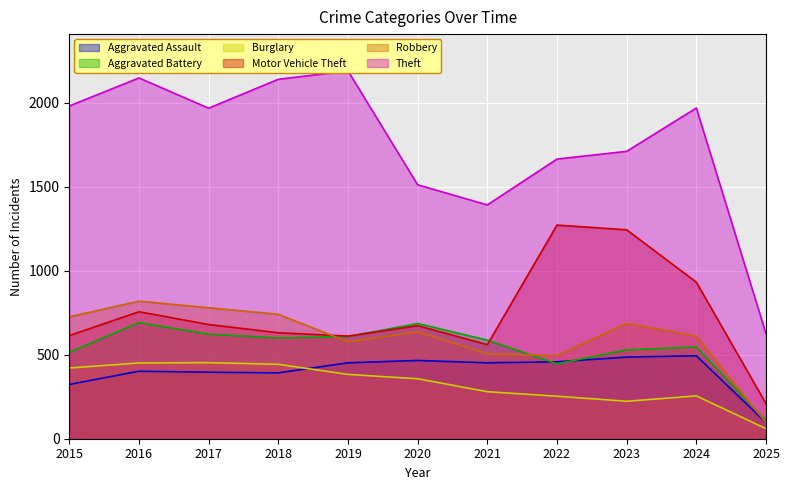

Which series has the largest total across all categories?

Theft